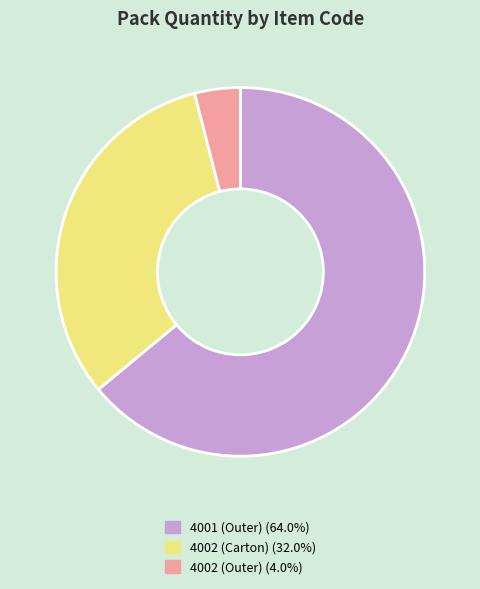

Which category has the biggest portion of the pie?

4001 (Outer)